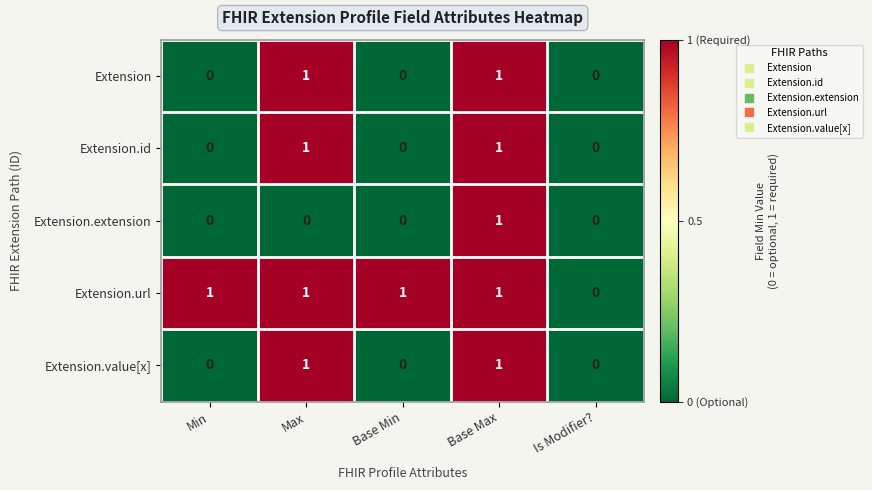

What is the sum of all Extension.url values?

4